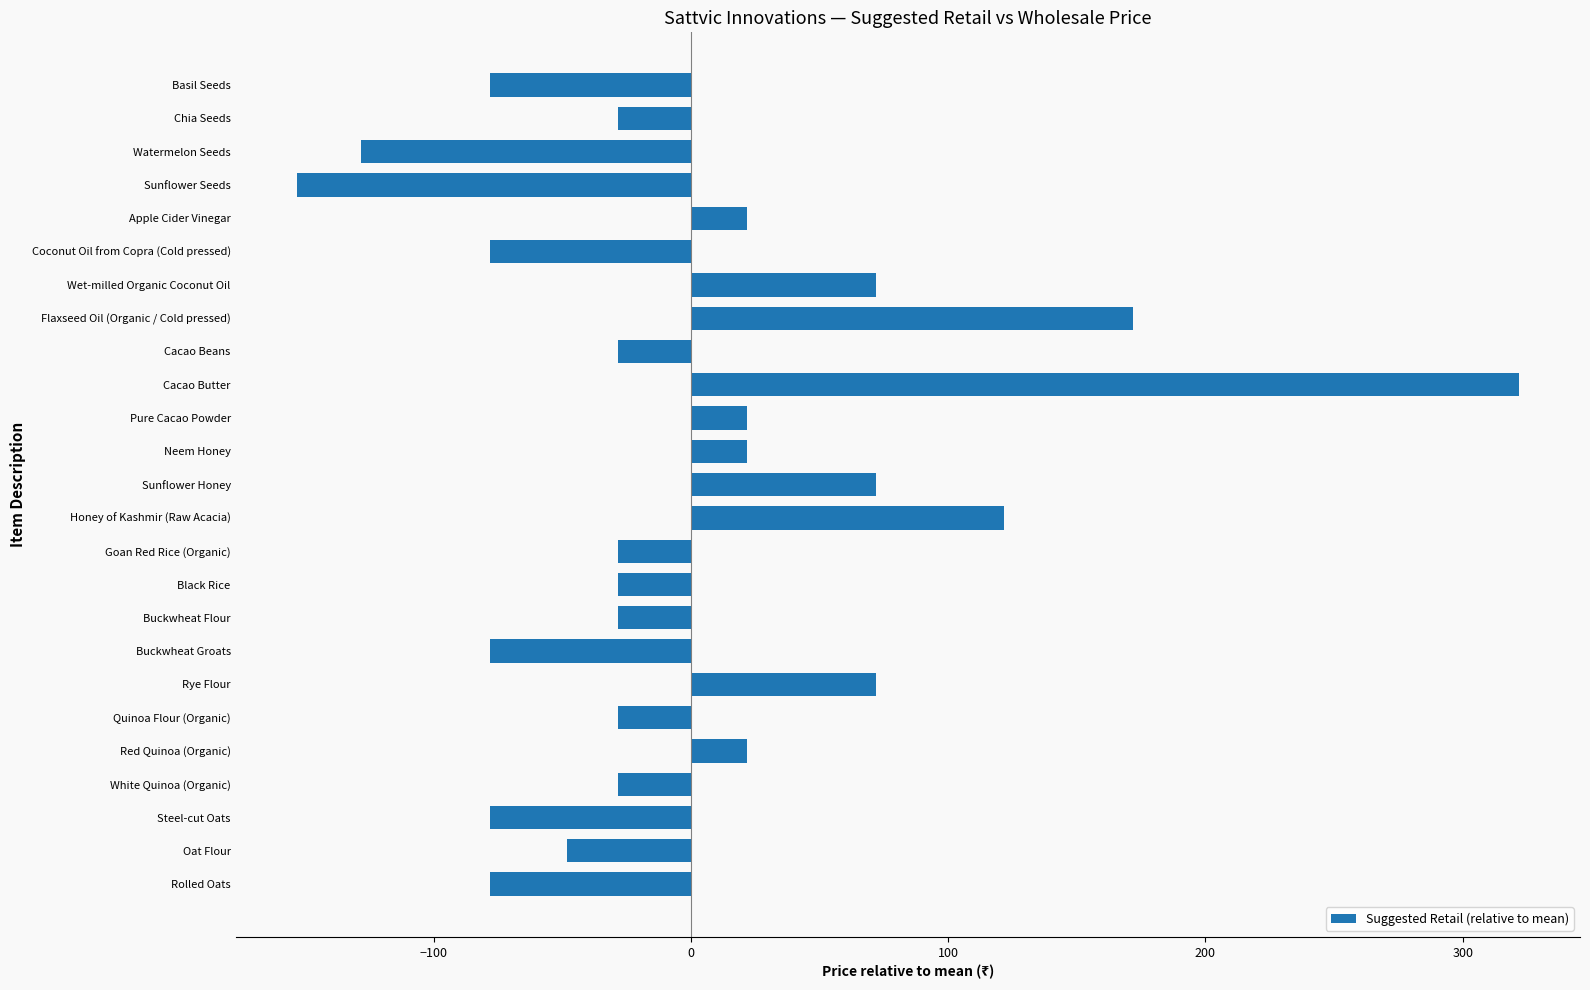

Which has a higher value, Cacao Butter or Watermelon Seeds?

Cacao Butter